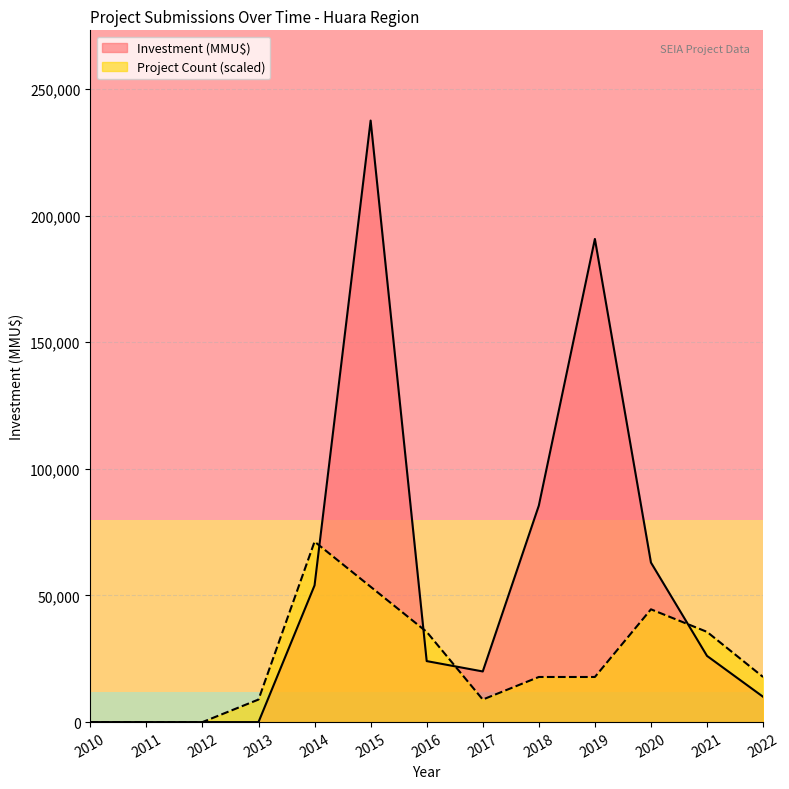

Is the value of Count at 2019 greater than the value of Investment_MMUD at 2016?

No